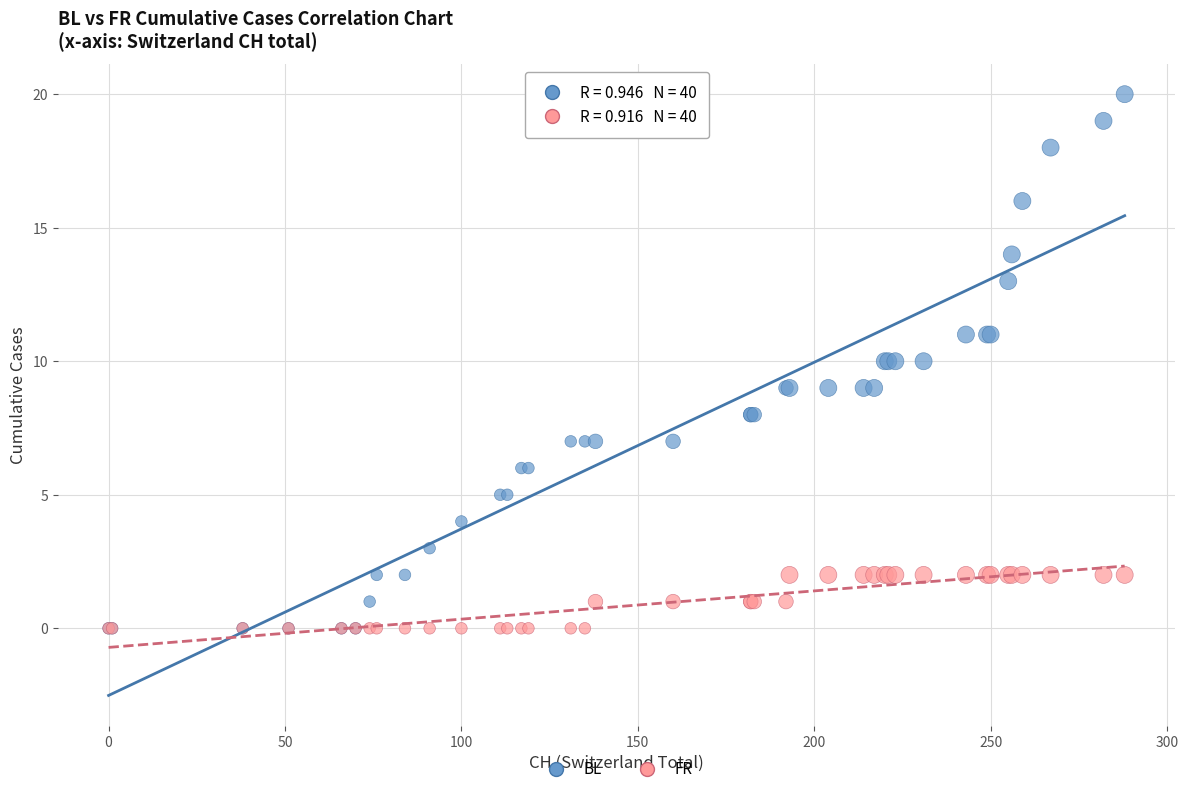

Which series has the widest spread of Y values?

BL